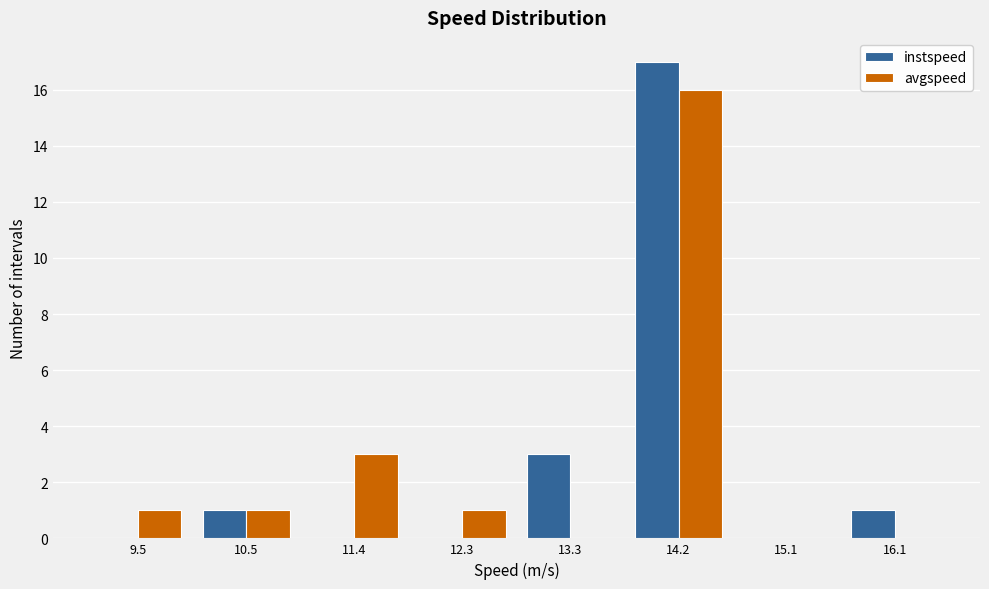

In the avgspeed series, which range on the x-axis has the tallest bar?

13.7 to 14.7